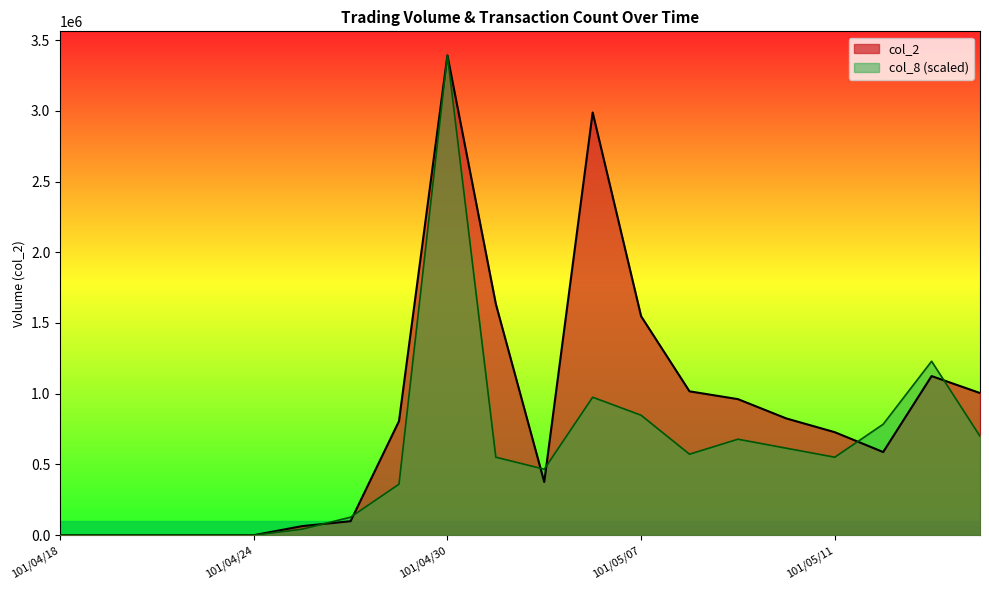

List the labels in order of col_2 value, largest first.

101/04/30, 101/05/04, 101/05/02, 101/05/07, 101/05/15, 101/05/08, 101/05/16, 101/05/09, 101/05/10, 101/04/27, 101/05/11, 101/05/14, 101/05/03, 101/04/26, 101/04/25, 101/04/18, 101/04/19, 101/04/20, 101/04/23, 101/04/24